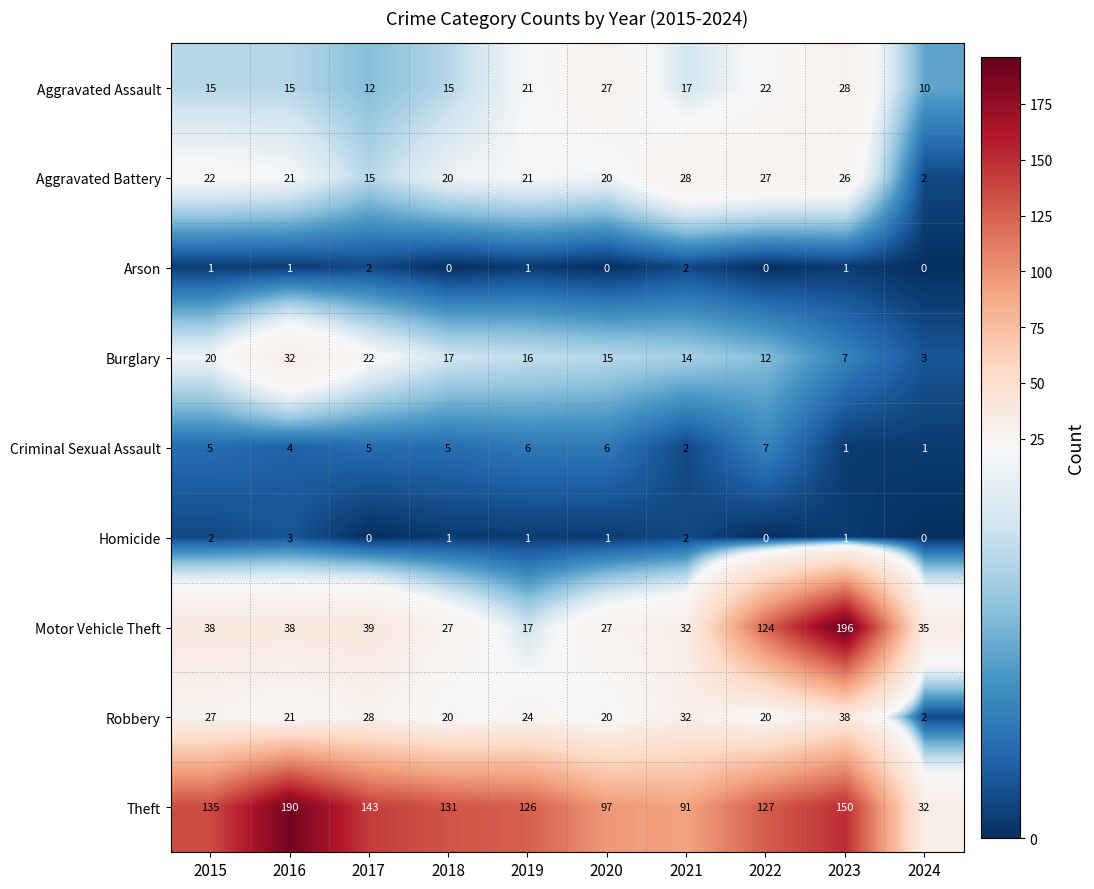

Count the Criminal Sexual Assault values in the range 2 to 6.

7